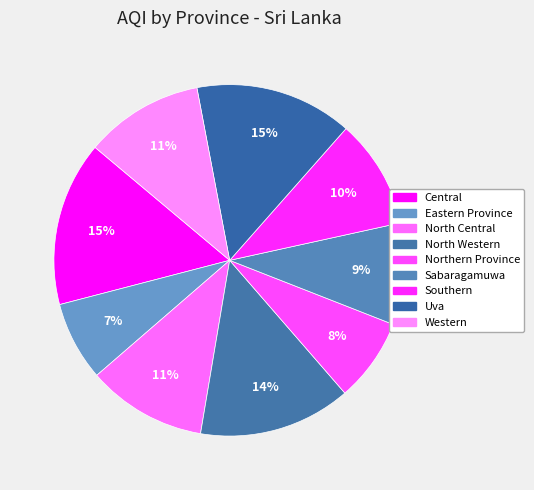

Is the sum of North Western and Sabaragamuwa greater than half?

No